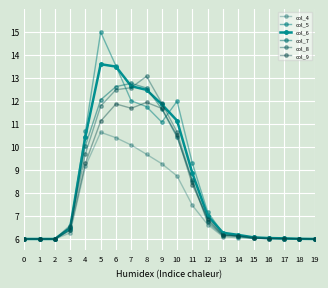

Which series has the largest range (max minus min)?

col_5